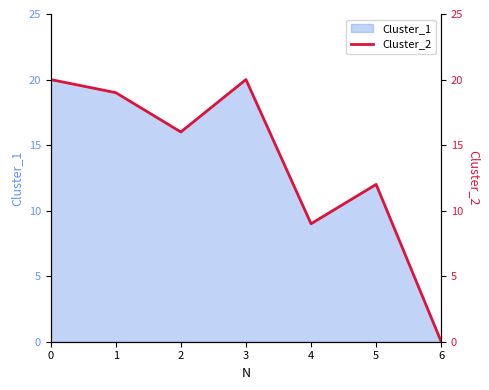

Is this an area chart (filled region under the line)?

No